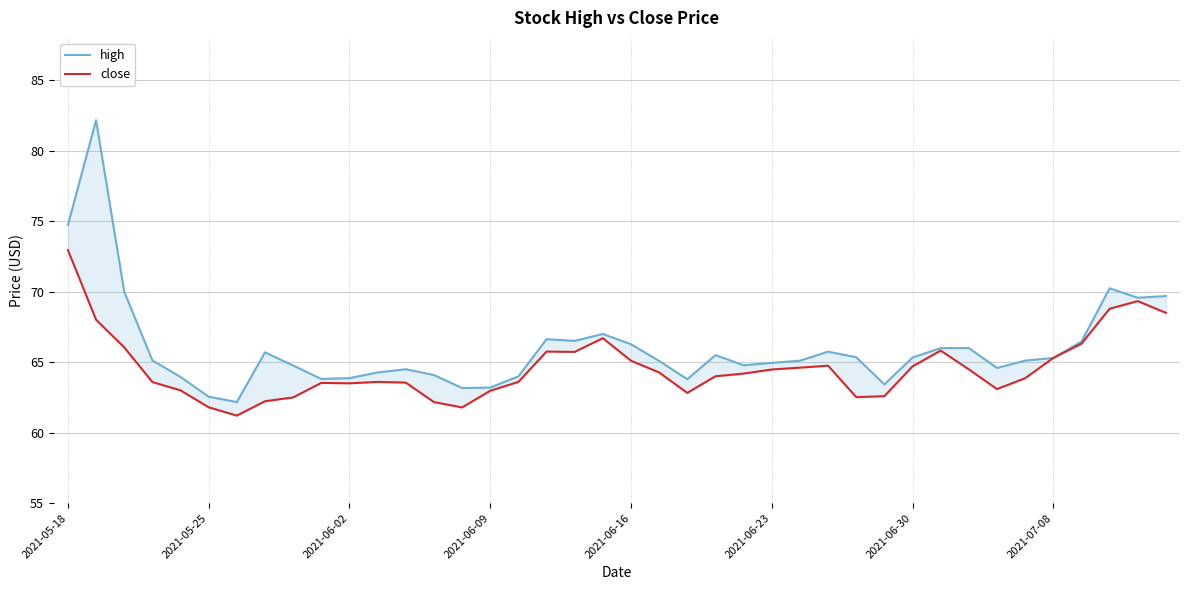

What is the difference between the second highest and second lowest values in the close series?

7.5